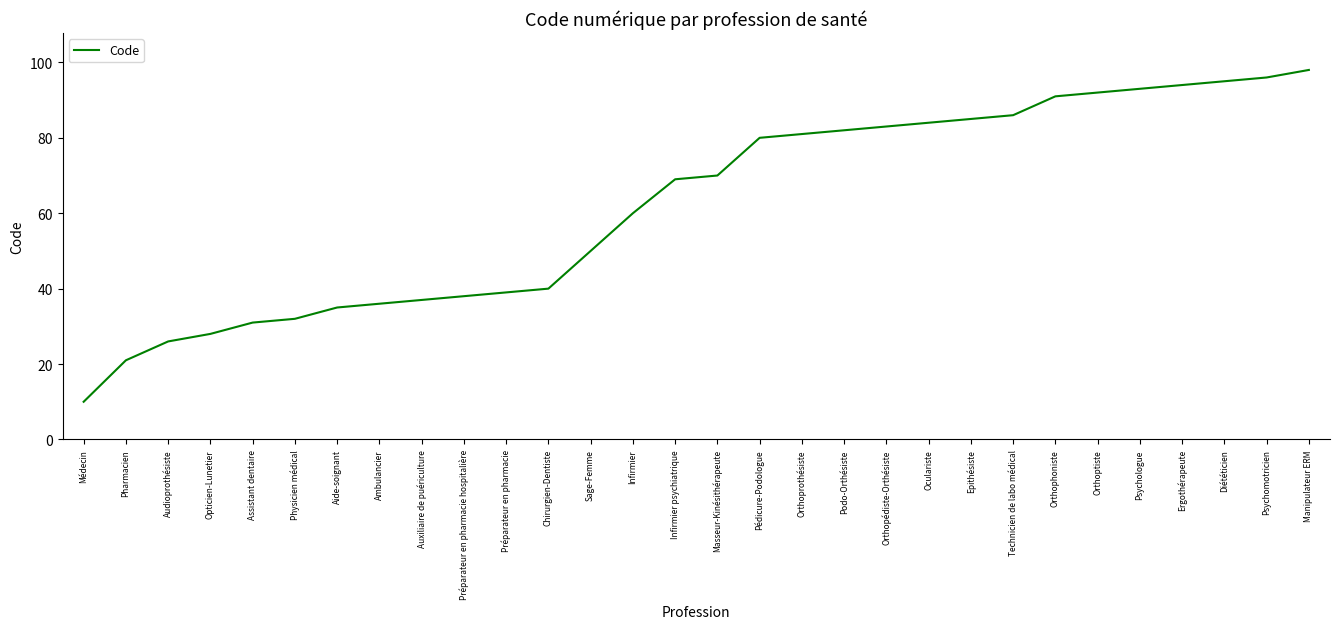

Reading left to right, what are all the values shown in this chart?

10	21	26	28	31	32	35	36	37	38	39	40	50	60	69	70	80	81	82	83	84	85	86	91	92	93	94	95	96	98